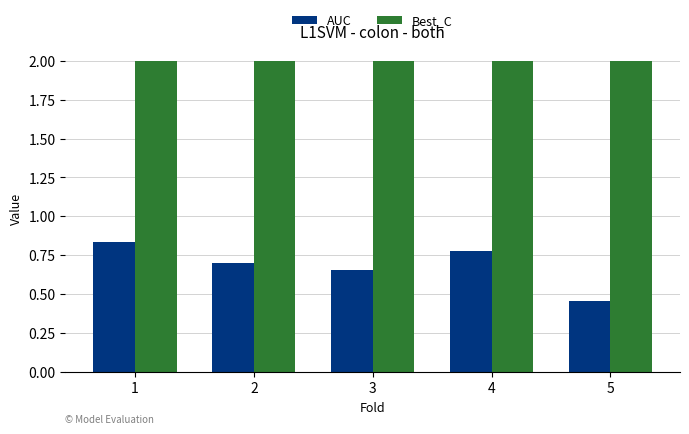

Does the chart contain stacked bars?

No